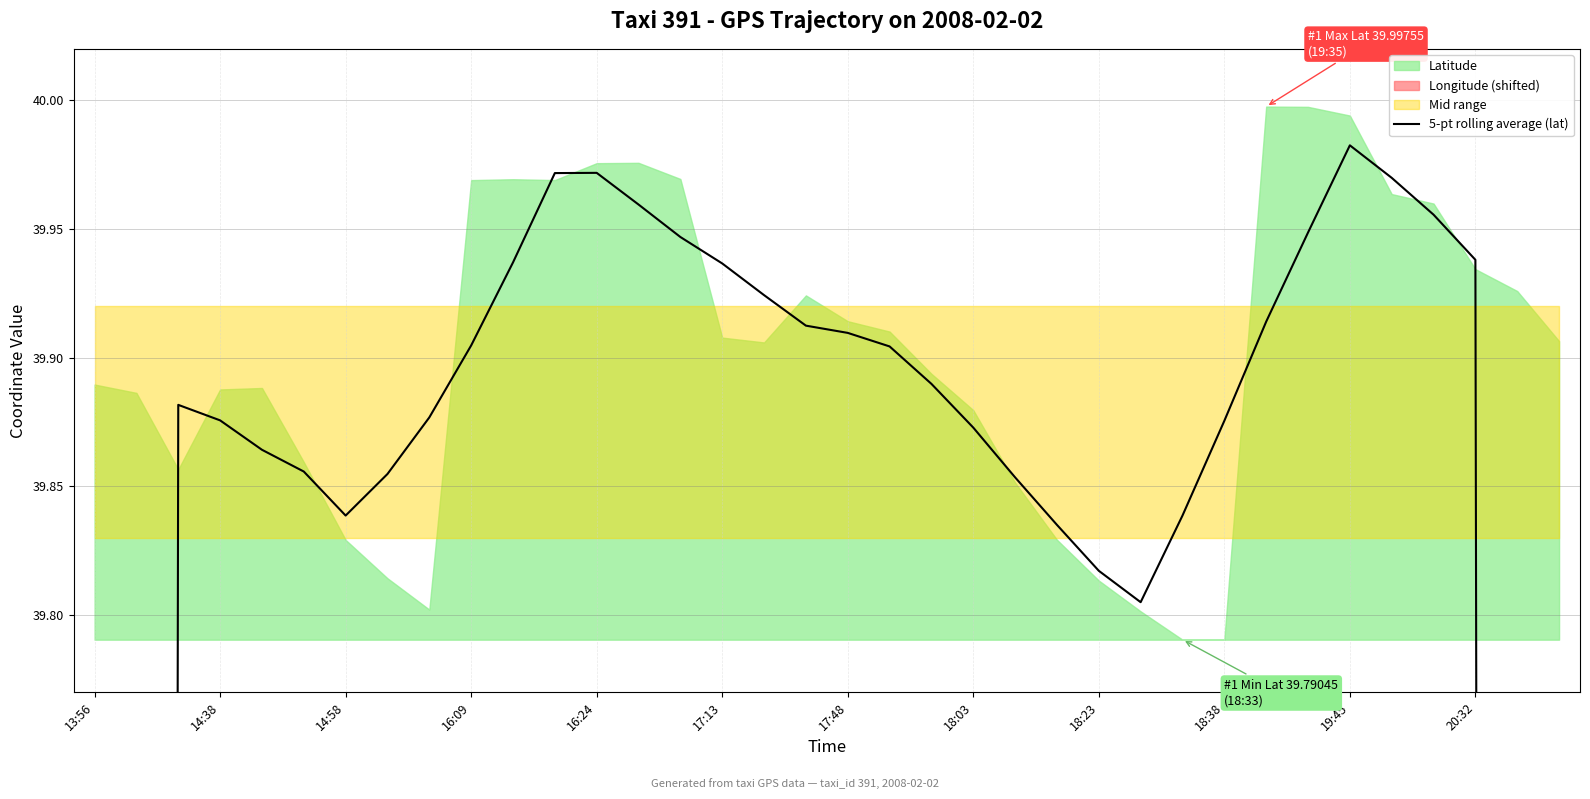

Does the chart have visible grid lines?

Yes